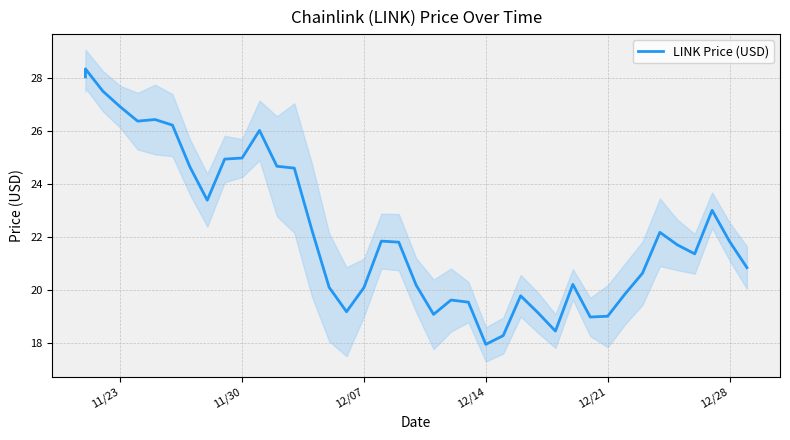

At which label does the data first exceed 21?

11/23